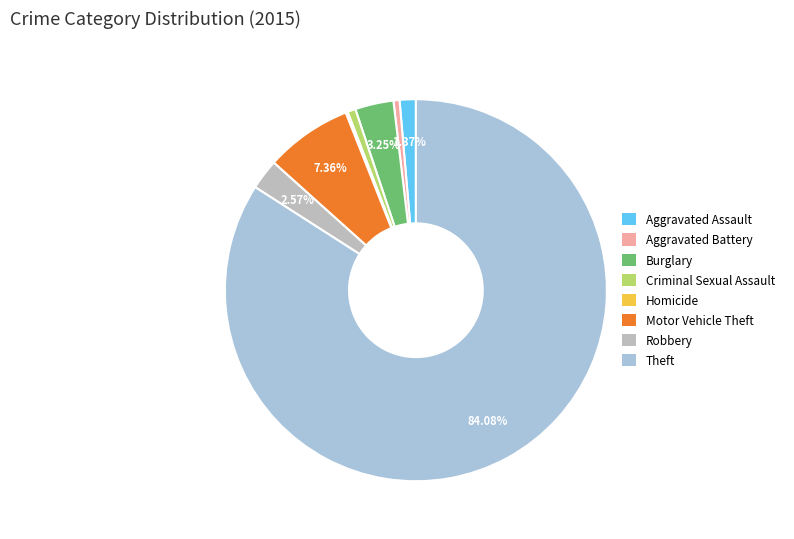

True or false: Motor Vehicle Theft accounts for 1% of the total.

False